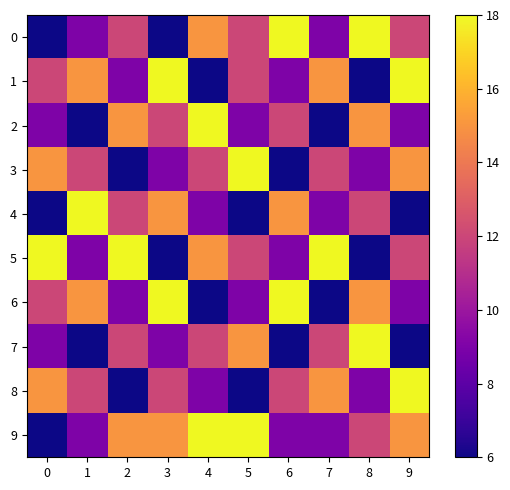

List the series in order of their peak value, lowest first.

0, 1, 2, 3, 4, 5, 6, 7, 8, 9